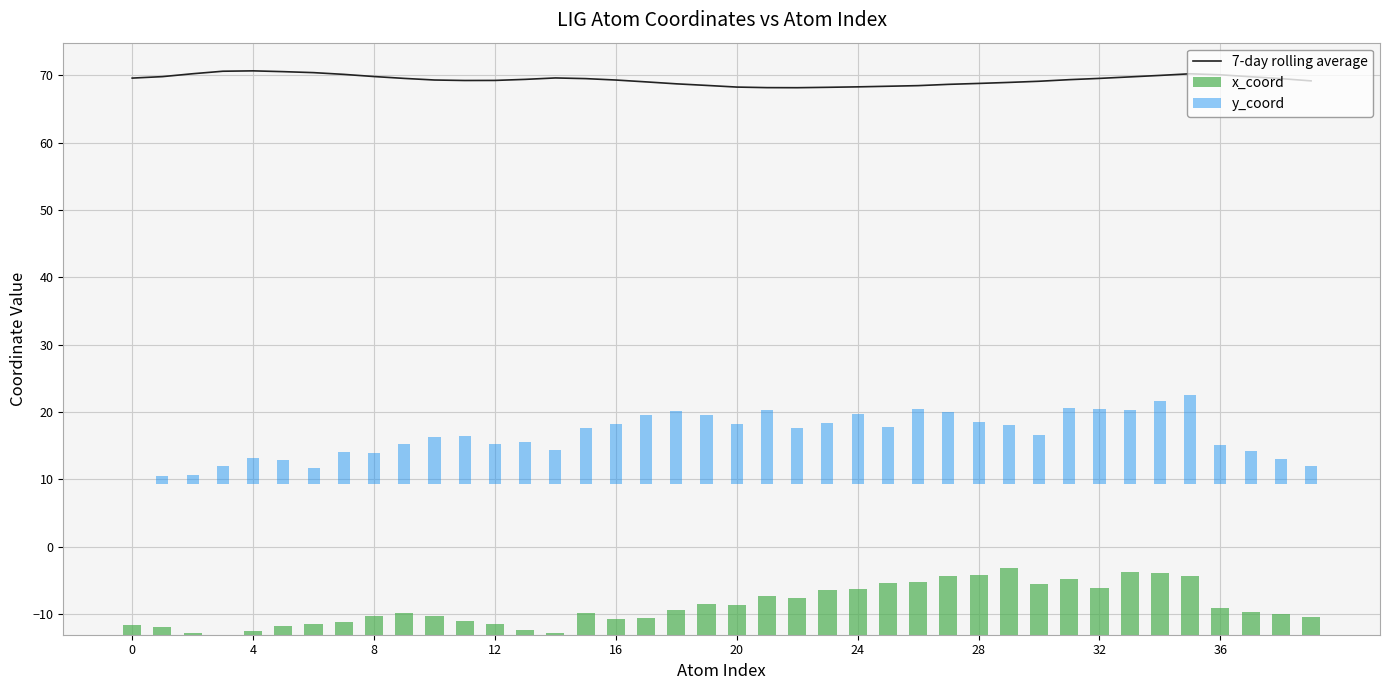

What is the average value of the y_coord series?

7.2